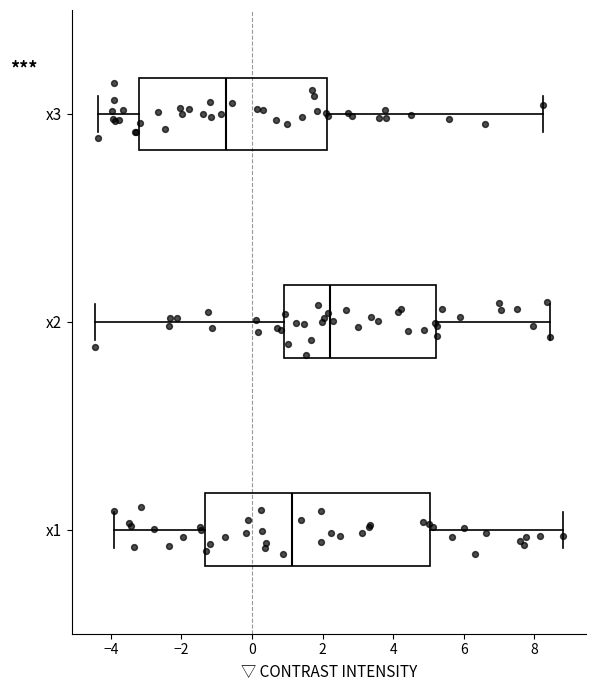

Which box's median line is the furthest to the left?

x3